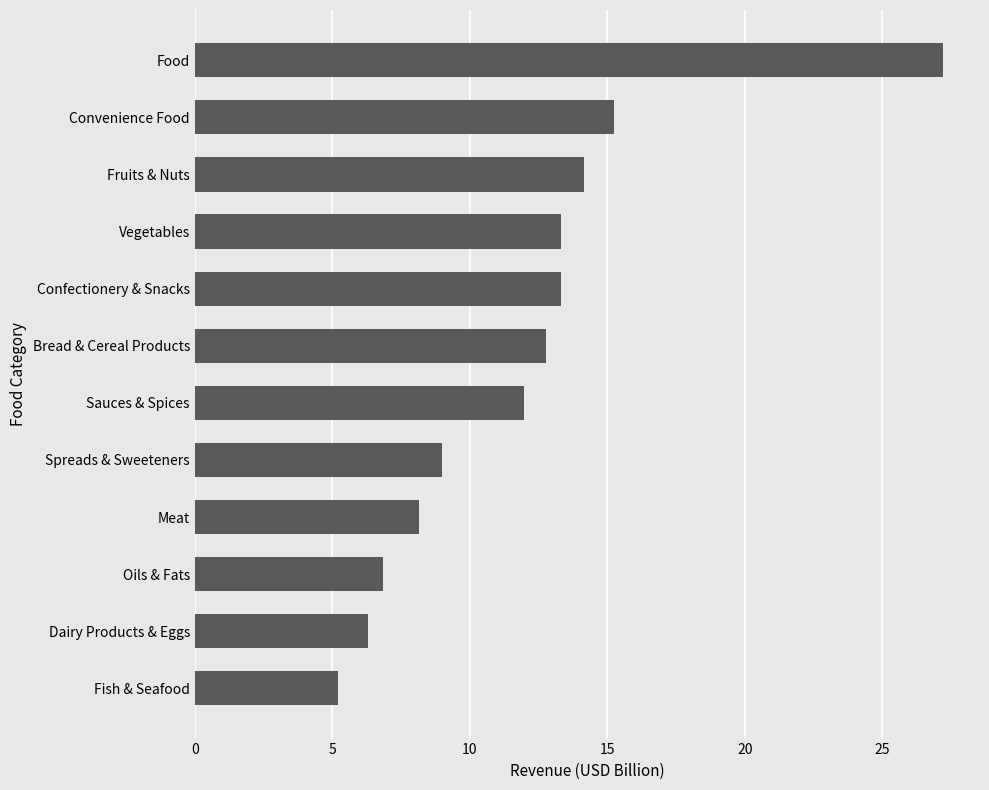

Reading top to bottom, list all the values displayed in this chart.

Food=27.2	Convenience Food=15.2	Fruits & Nuts=14.1	Vegetables=13.3	Confectionery & Snacks=13.3	Bread & Cereal Products=12.8	Sauces & Spices=12.0	Spreads & Sweeteners=9.0	Meat=8.2	Oils & Fats=6.8	Dairy Products & Eggs=6.3	Fish & Seafood=5.2